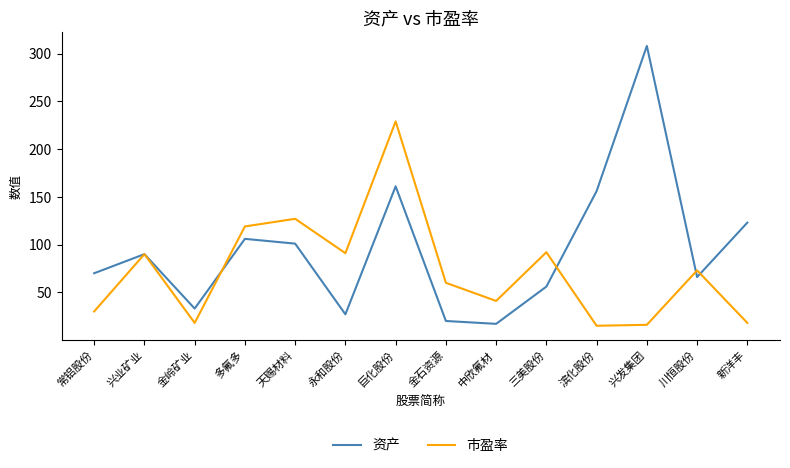

True or false: 资产 and 市盈率 cross at least once.

True